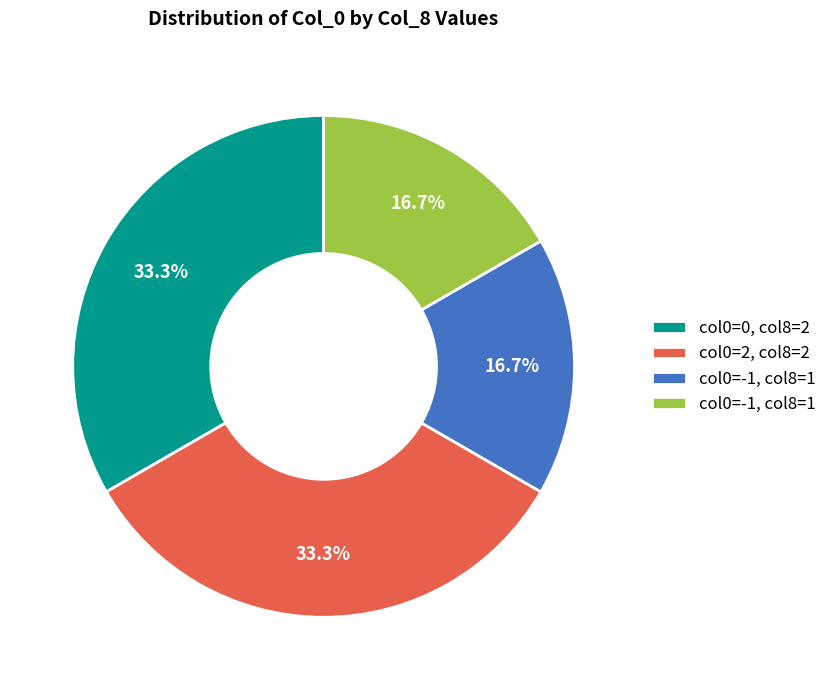

Is there a majority slice in this chart?

No